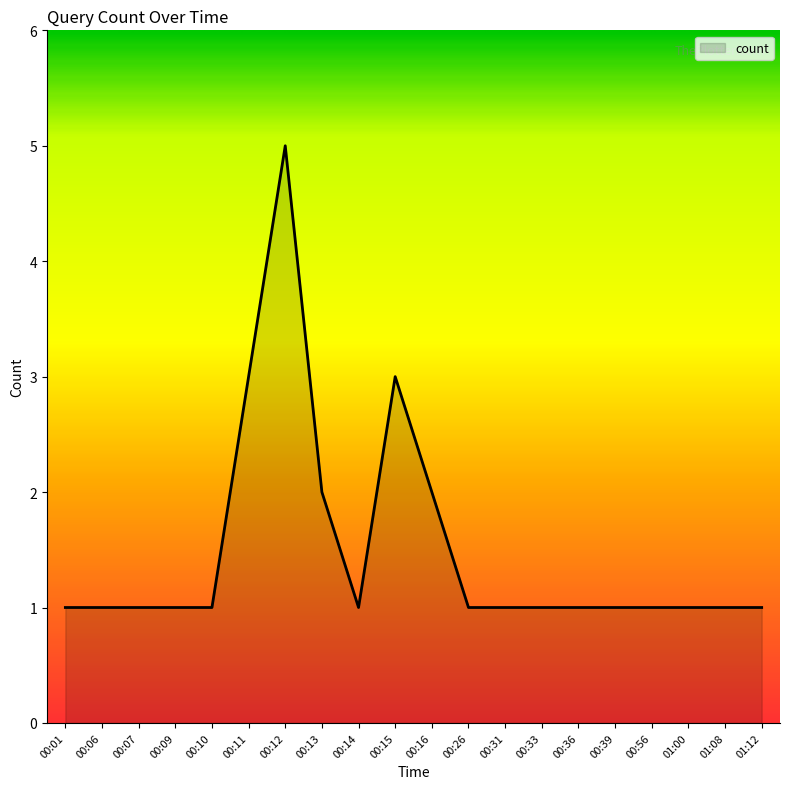

What is the maximum value shown in the chart?

5